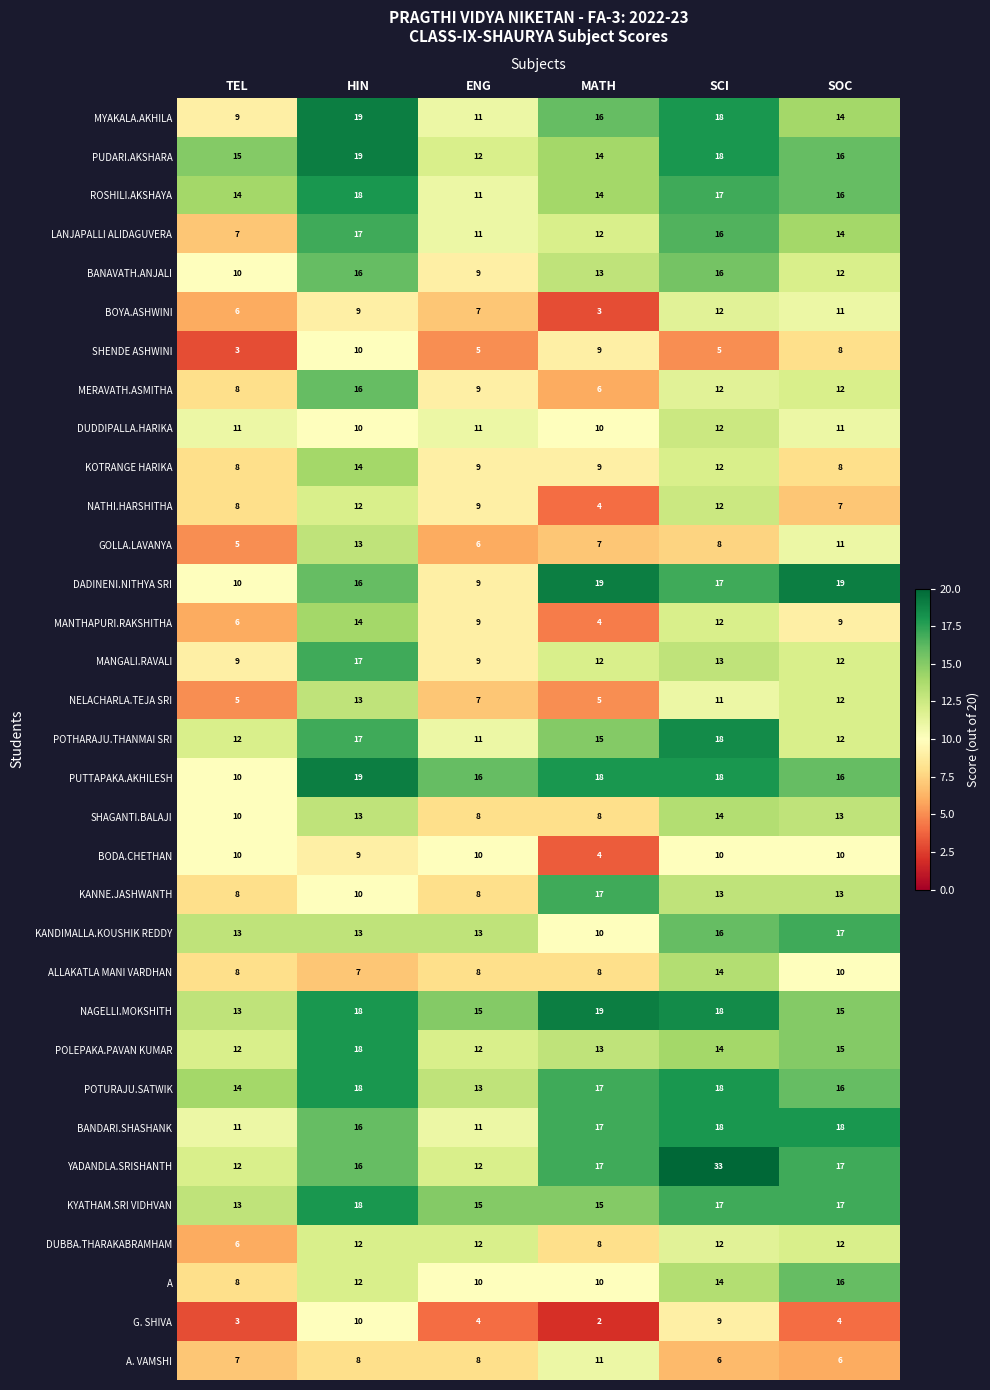

Which series has the largest total across all categories?

YADANDLA.SRISHANTH